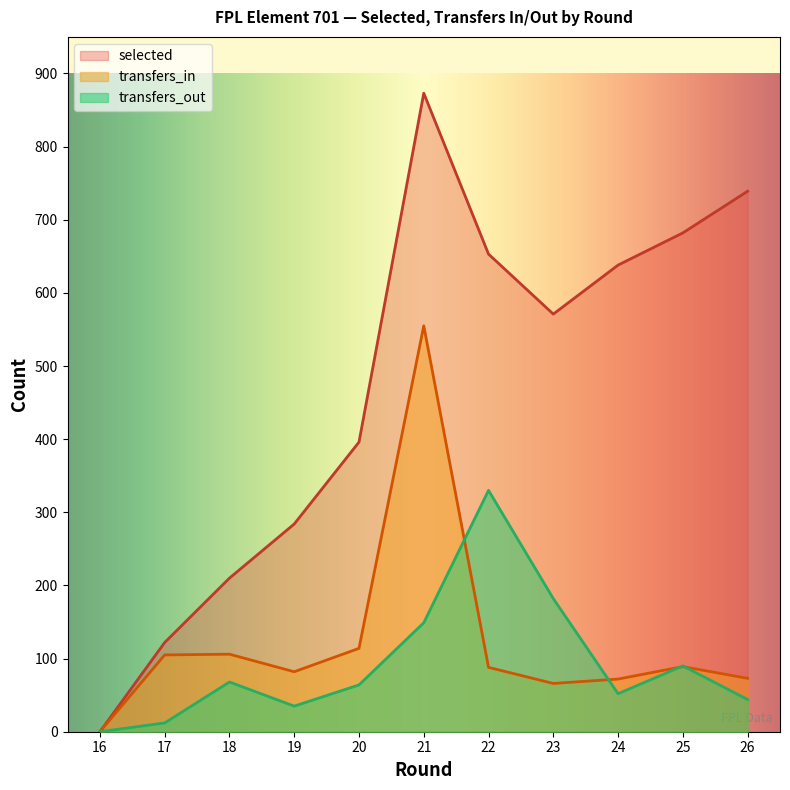

Which series has the largest total across all categories?

selected